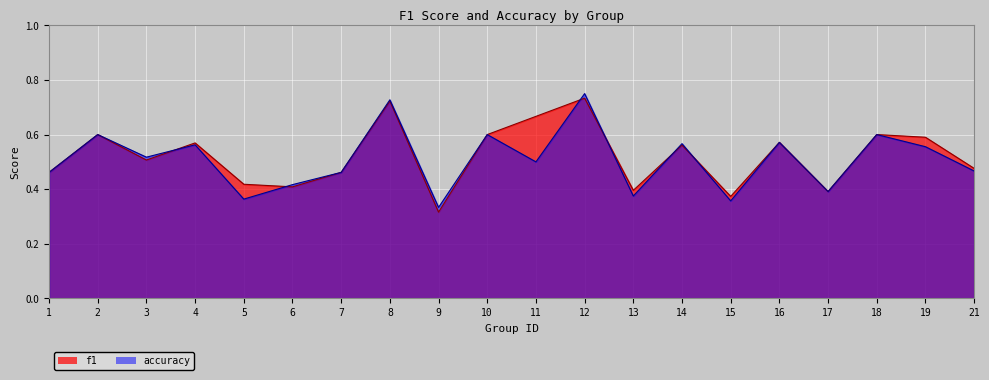

List the series in order of their overall mean, highest first.

f1, accuracy